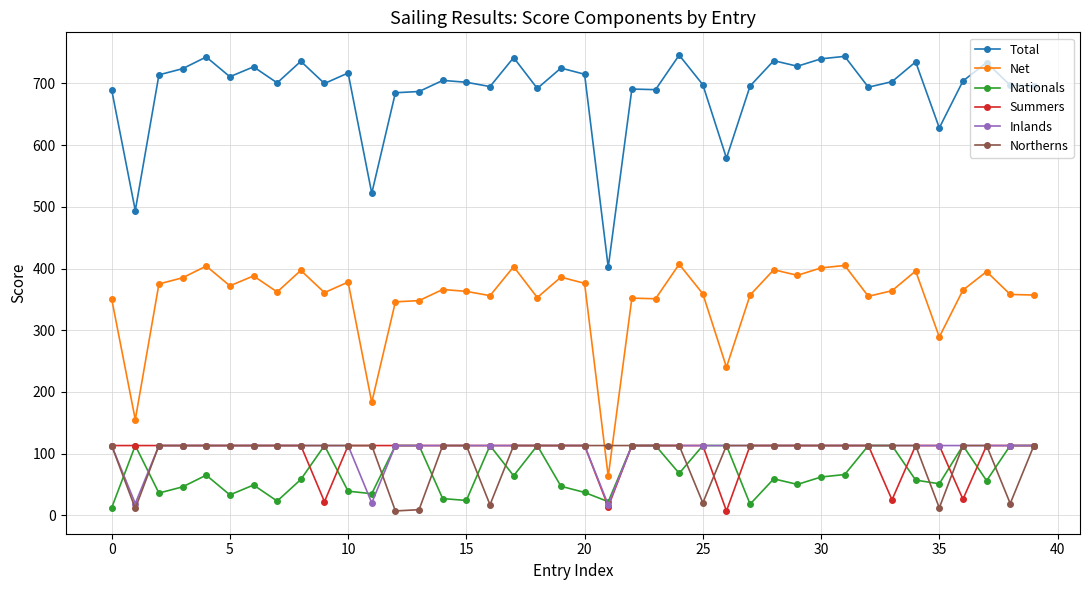

Which series has the largest total across all categories?

Total